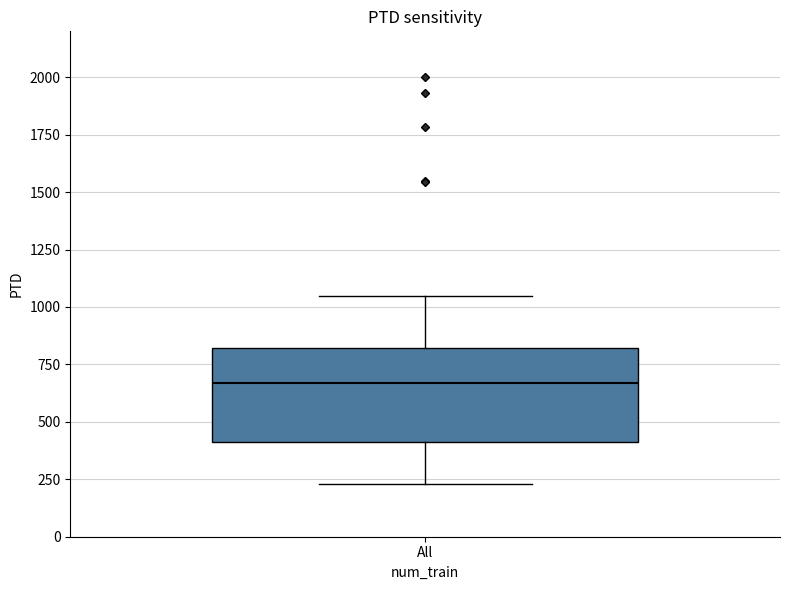

Where does the median line of the box for All sit on the y-axis? The values are not printed on the chart, so give them approximately, as read against the axis.

650